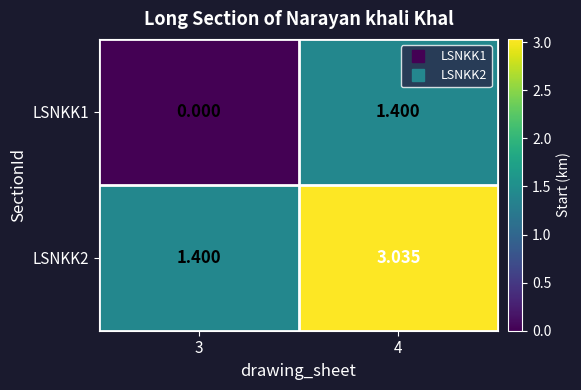

Is the value of LSNKK2 at 4 greater than the value of LSNKK1 at 4?

Yes